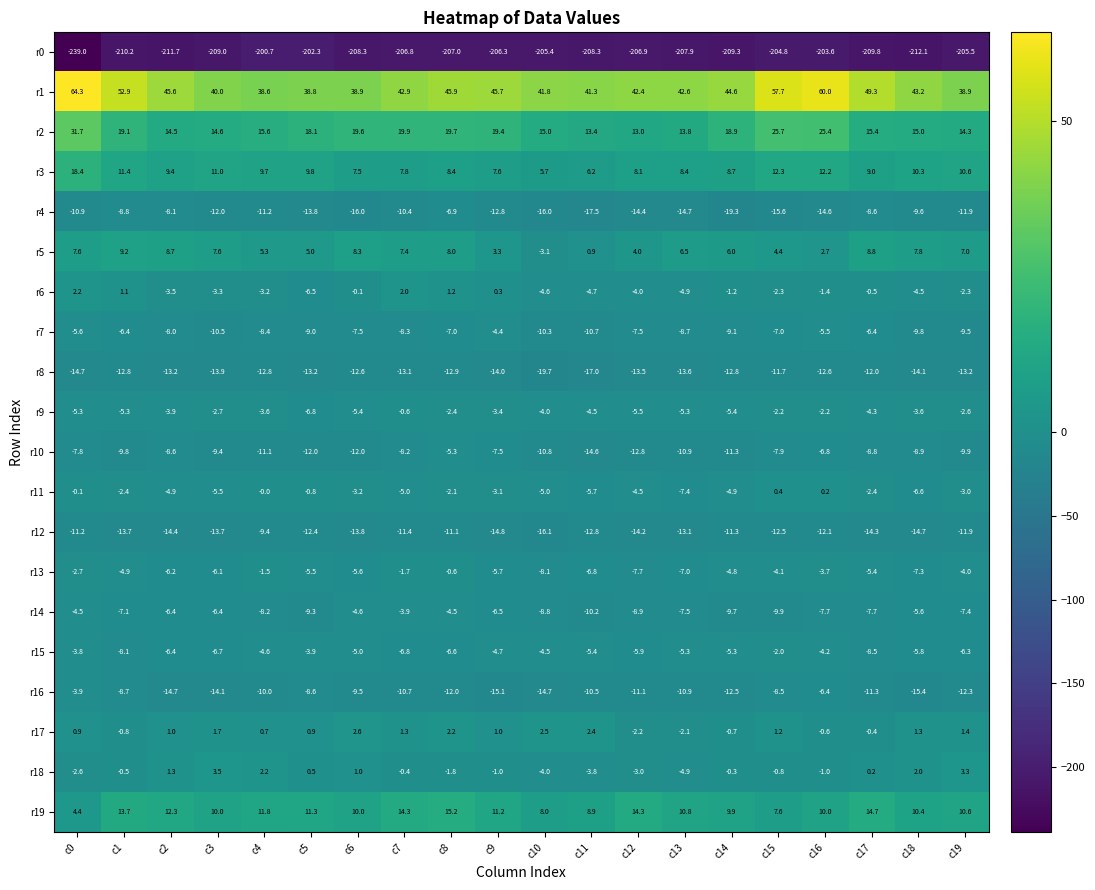

The value of r0 at c5 is -61.6. True or false?

False